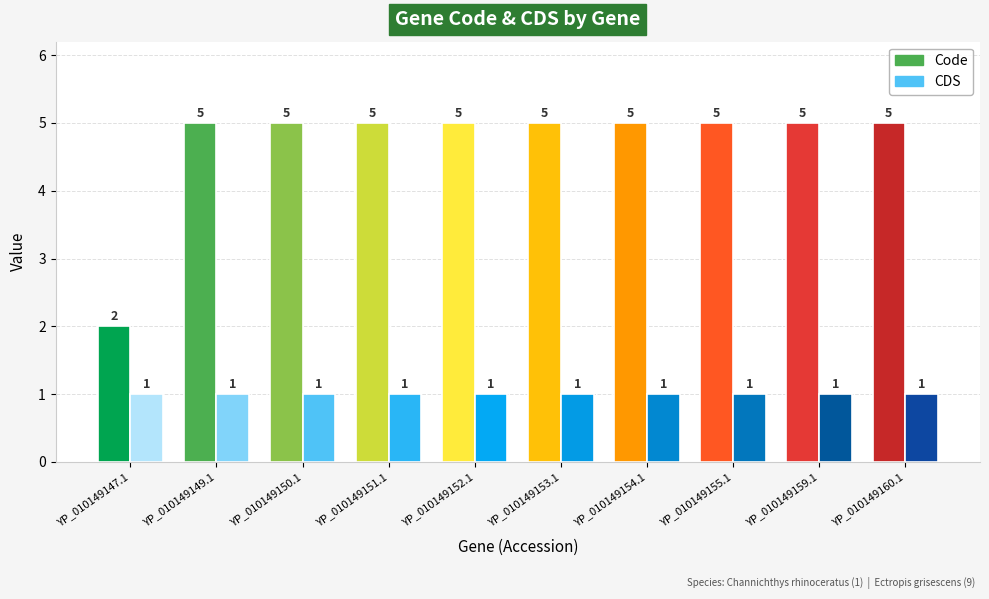

What position from the left is YP_010149159.1?

9